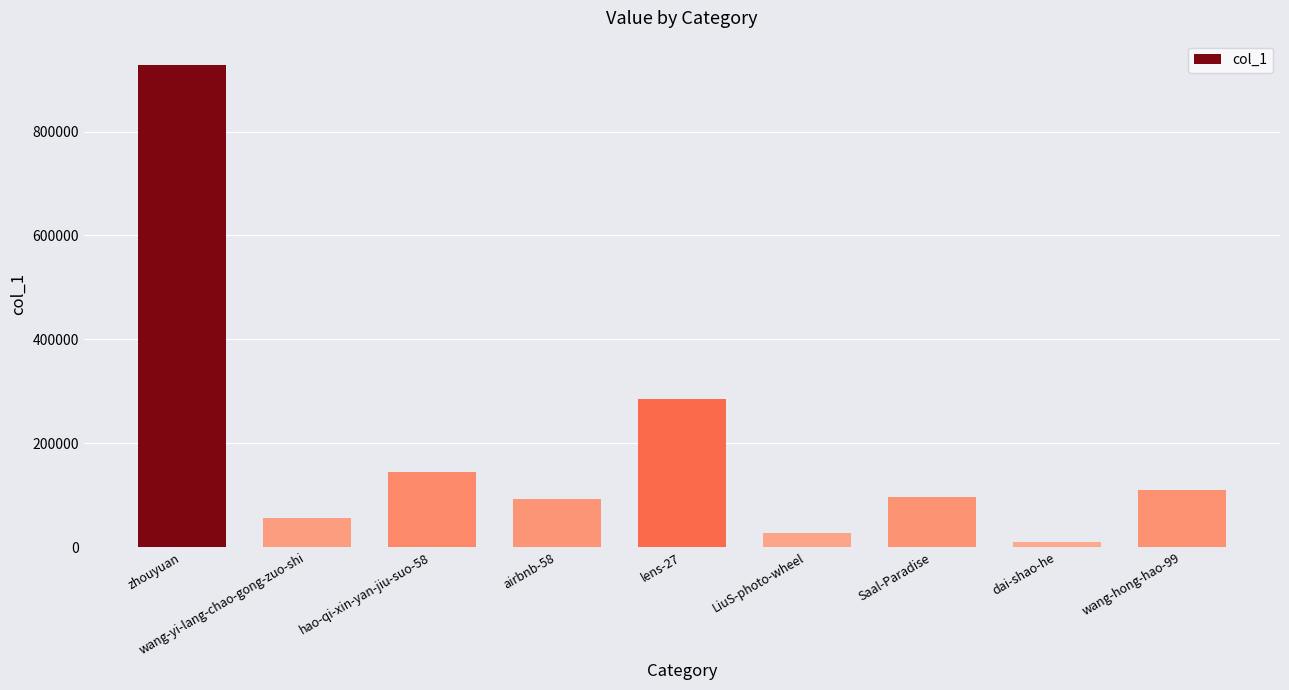

How many bars are there in total?

9